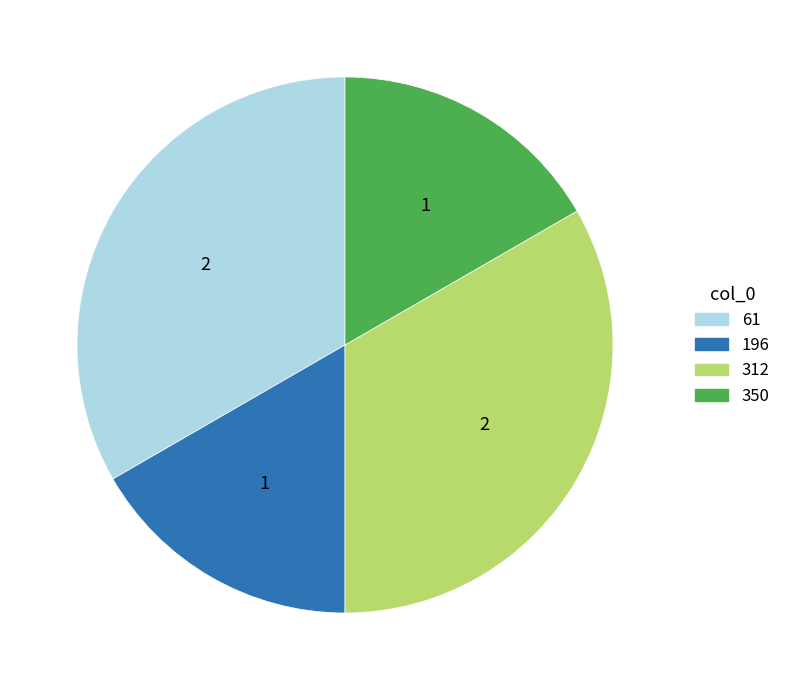

Is it true that 312 is 41% of the pie?

False